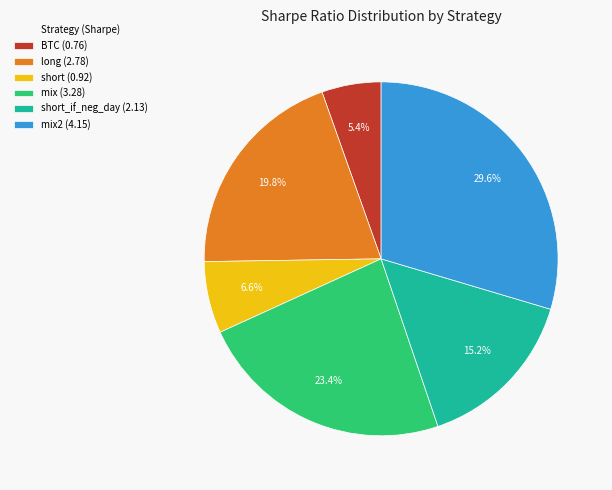

What percentage is NOT represented by mix2 (4.15)?

70.4%